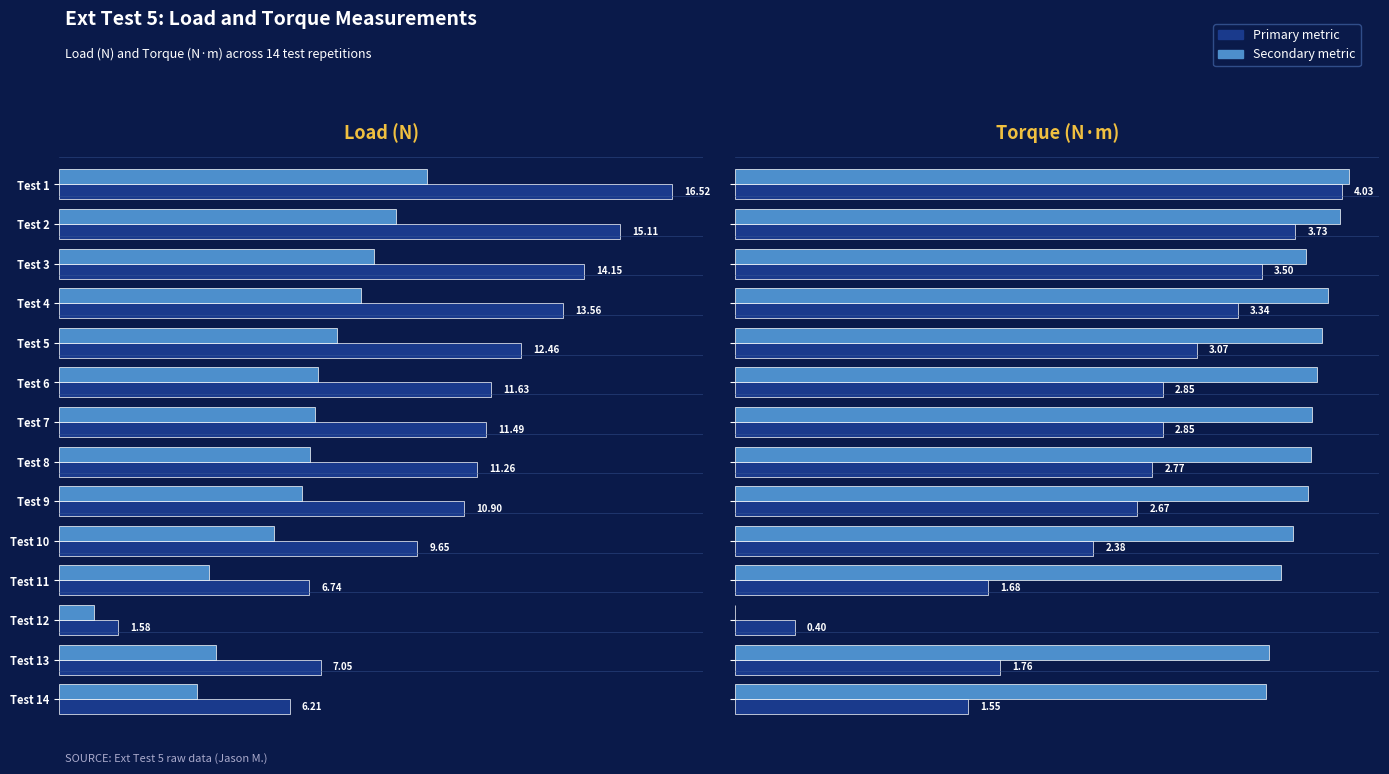

At how many categories does at least one series exceed 11?

8